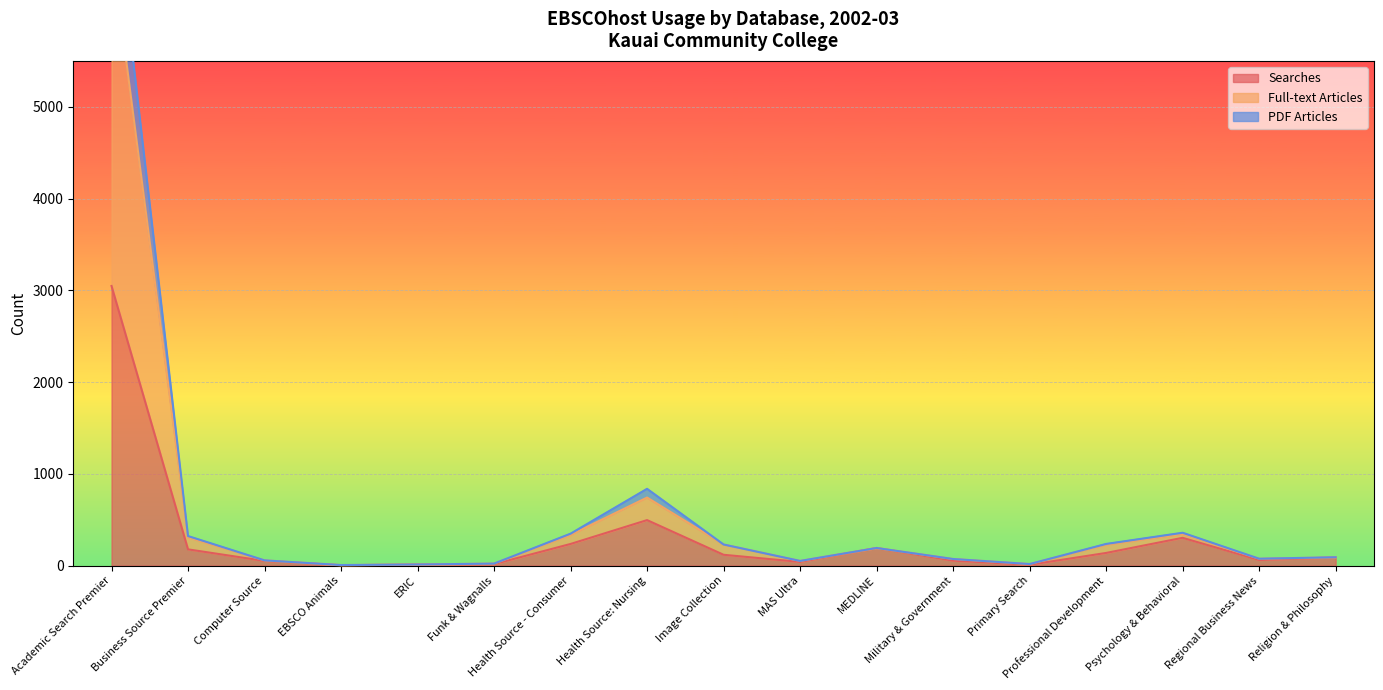

What is the label of the 7th point from the right?

MEDLINE